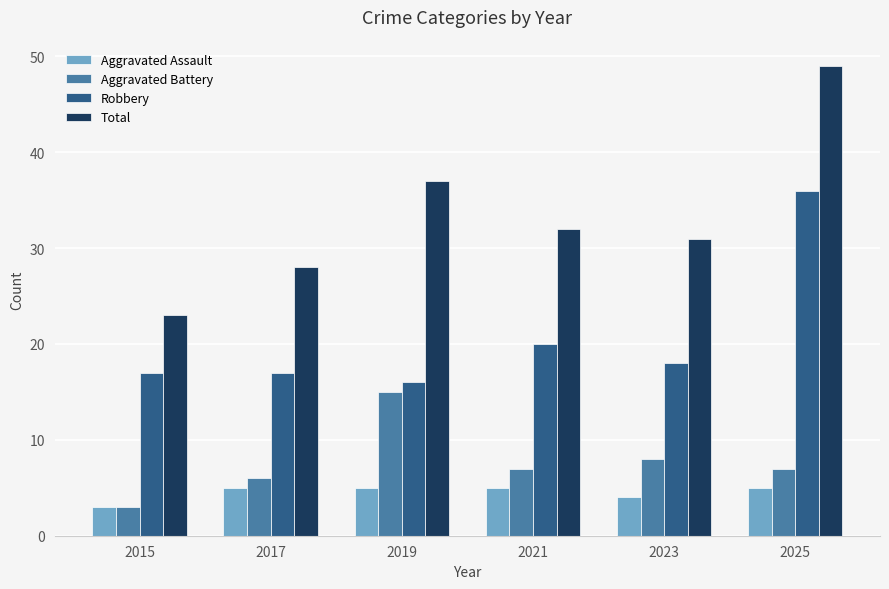

Which series has the widest spread of values?

Total